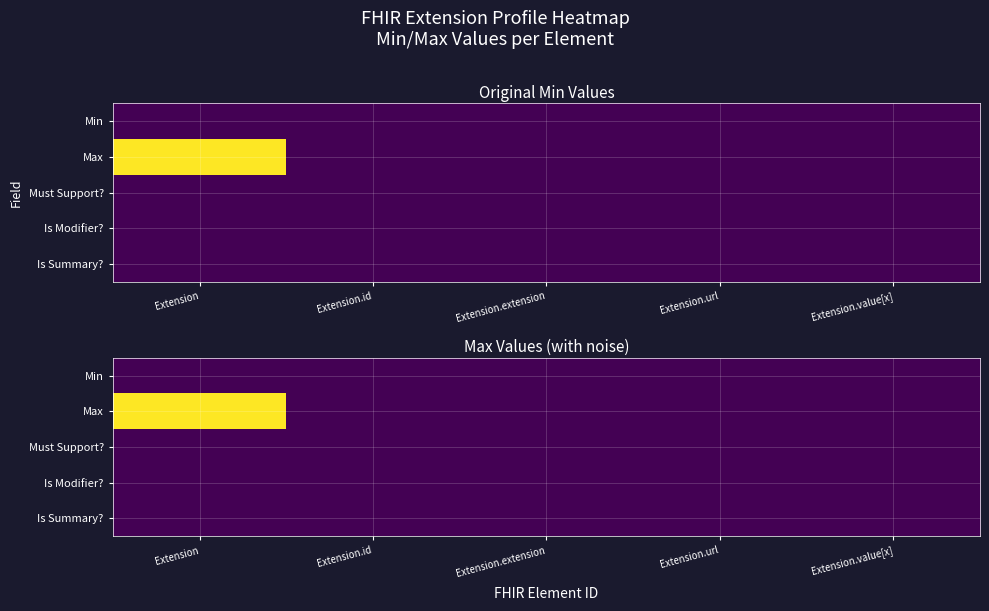

What is the maximum value shown in the chart?

999.1